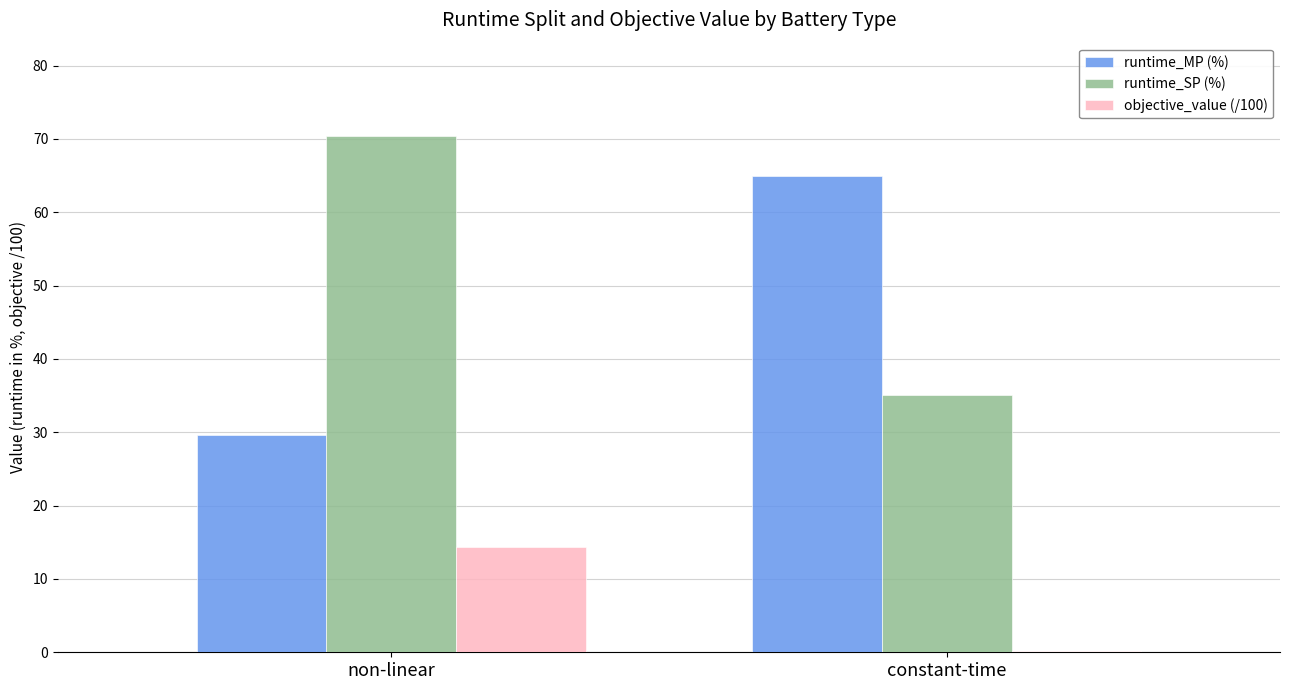

What are all the series names shown in the legend?

runtime_MP (%), runtime_SP (%), objective_value (/100)